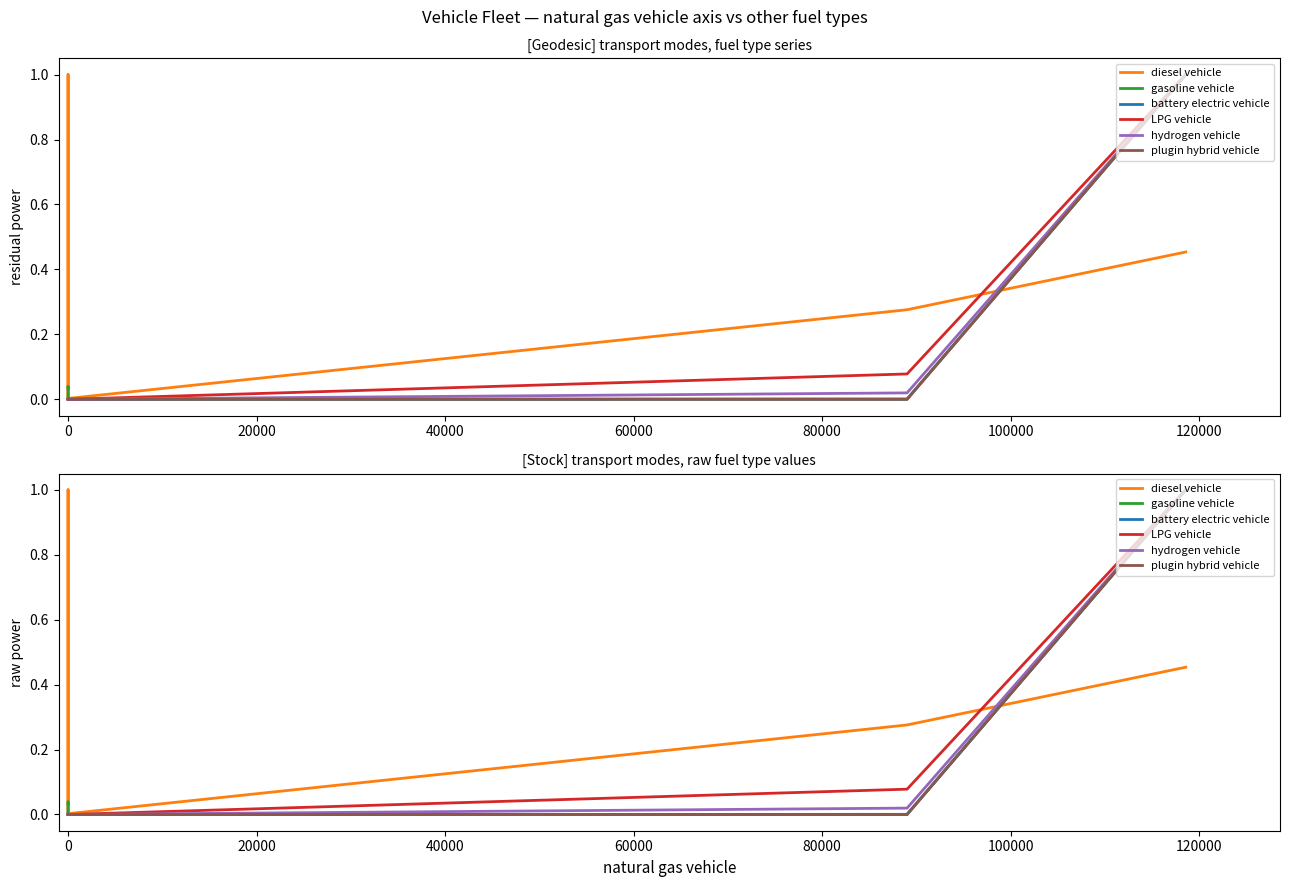

The value of diesel vehicle at 0 is 0.0. True or false?

False